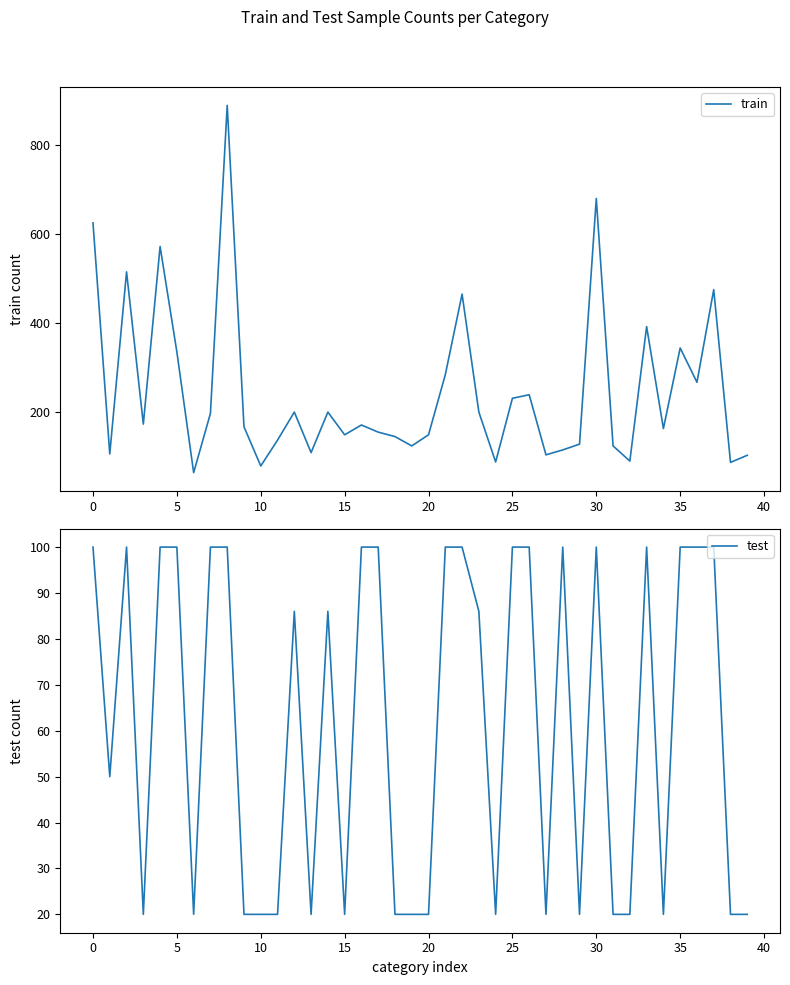

What is the lowest value of the train series?

64